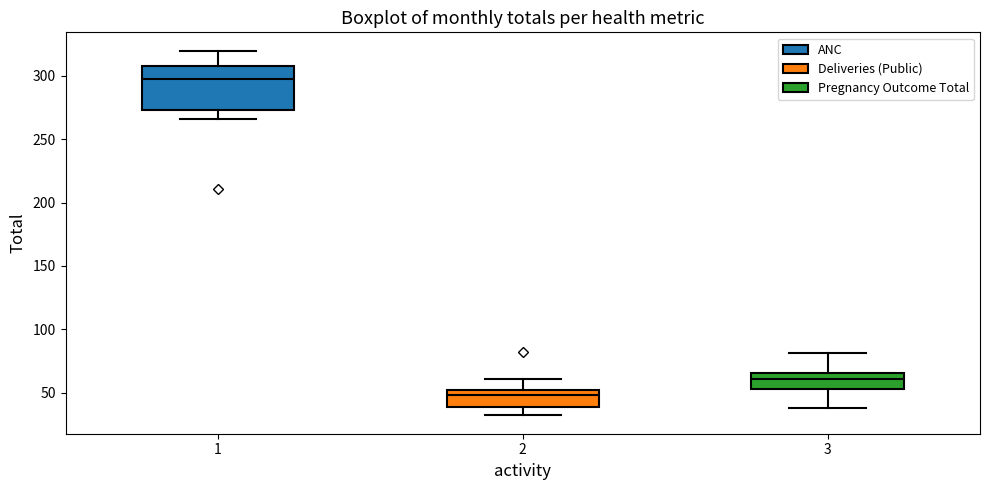

Where is the lower edge of the box at x = 2 on the y-axis? The values are not printed on the chart, so give them approximately, as read against the axis.

40